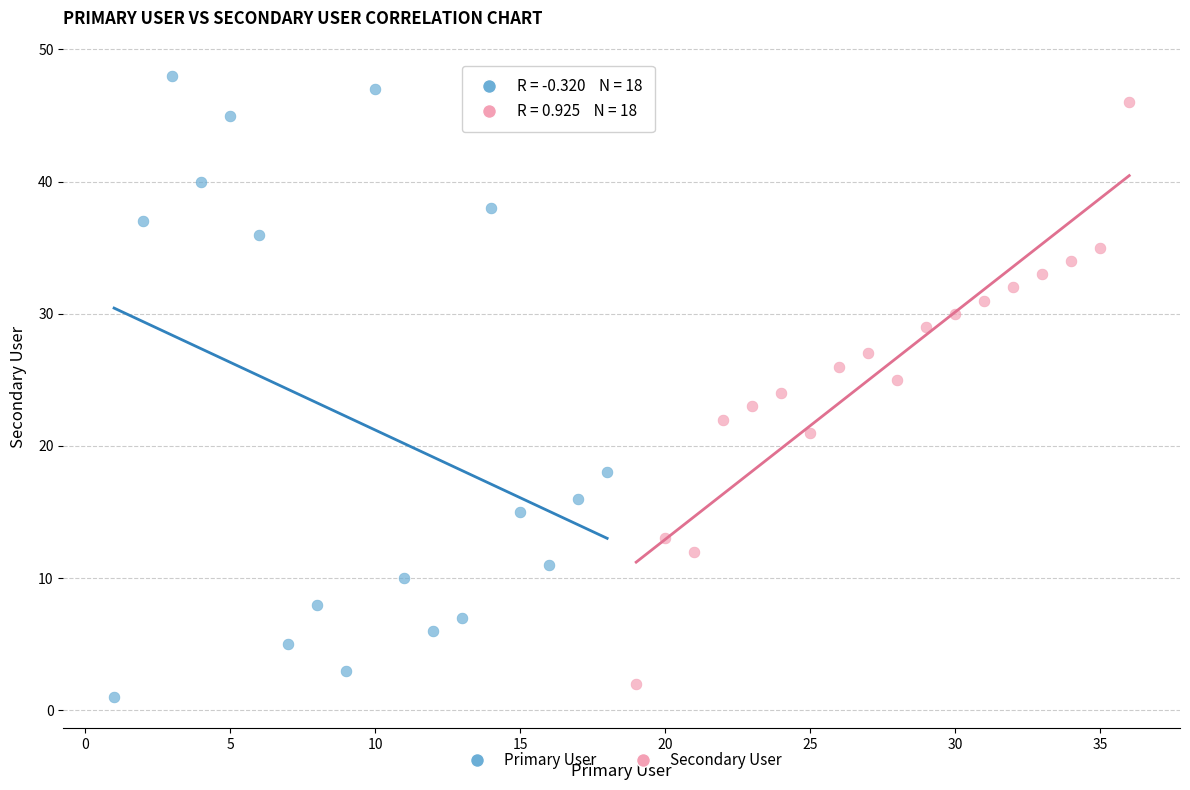

Which series has the widest spread of Y values?

Primary User